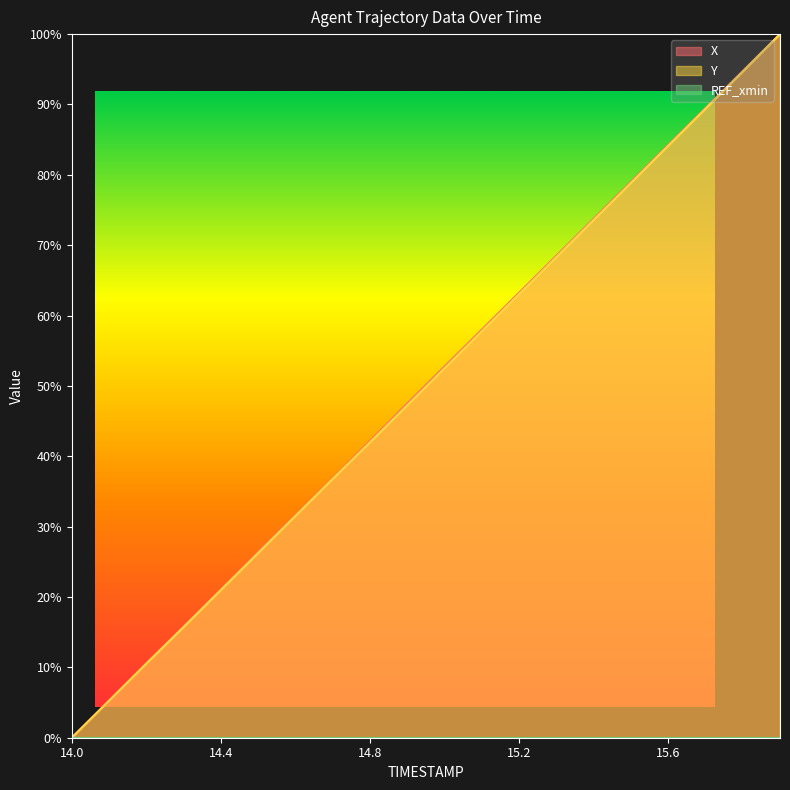

What is the approximate value of X at 15.9?

100.0